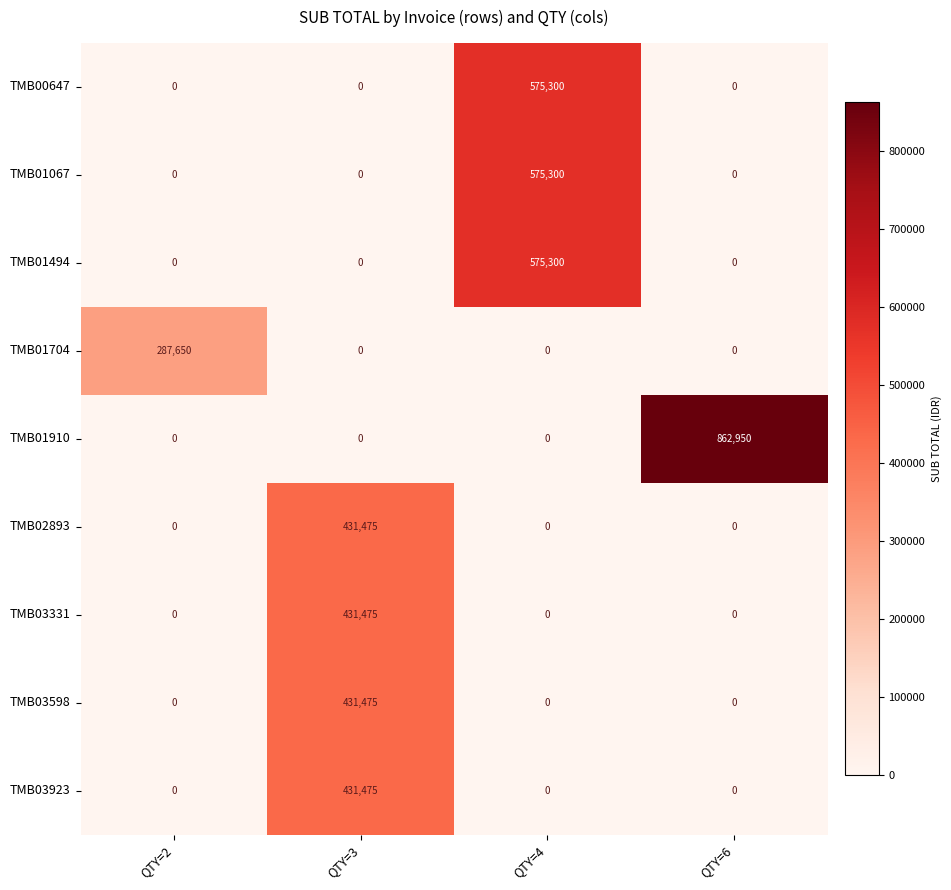

What is the total value across all series at QTY=3?

1725900